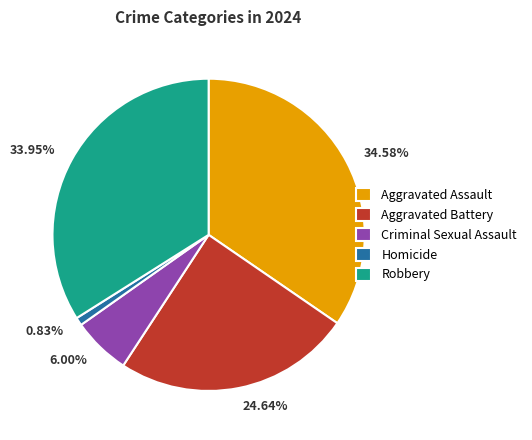

Is there a majority slice in this chart?

No